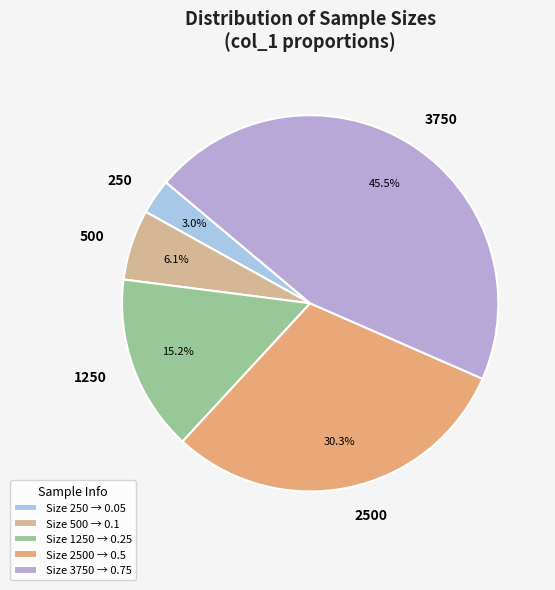

To the nearest percent, what is the difference between the 250 and 500 slice percentages?

3%